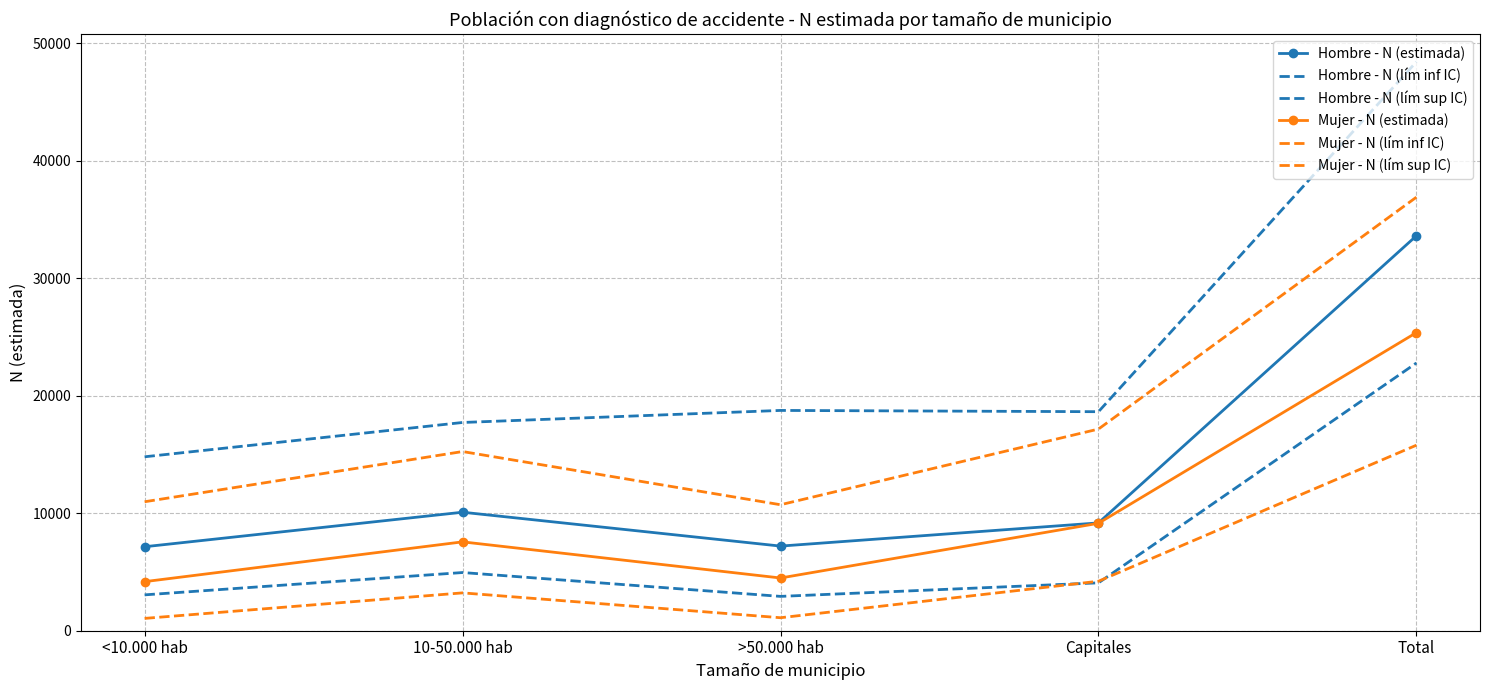

At which label does Mujer - N (estimada) first exceed 7565?

Capitales